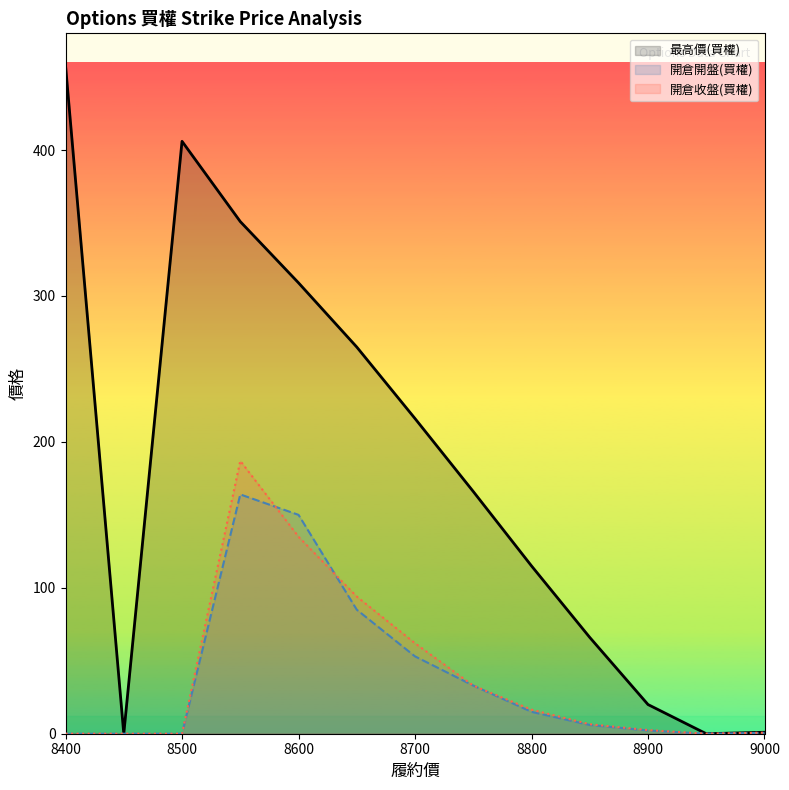

At which category does the chart reach its minimum across all series?

8450